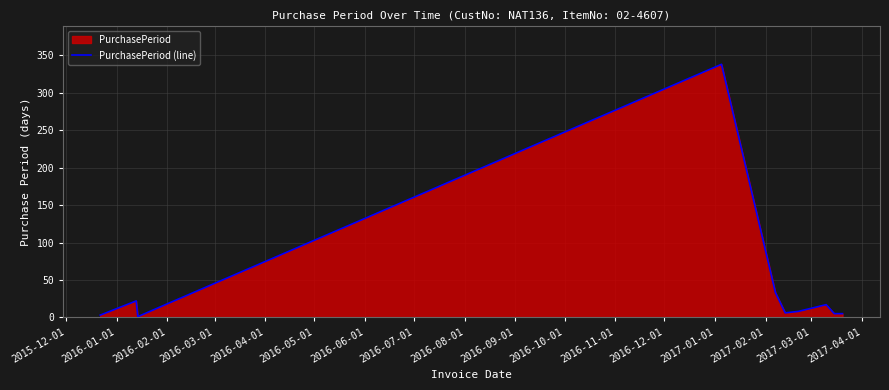

What is the value of the 4th point from the left?

19